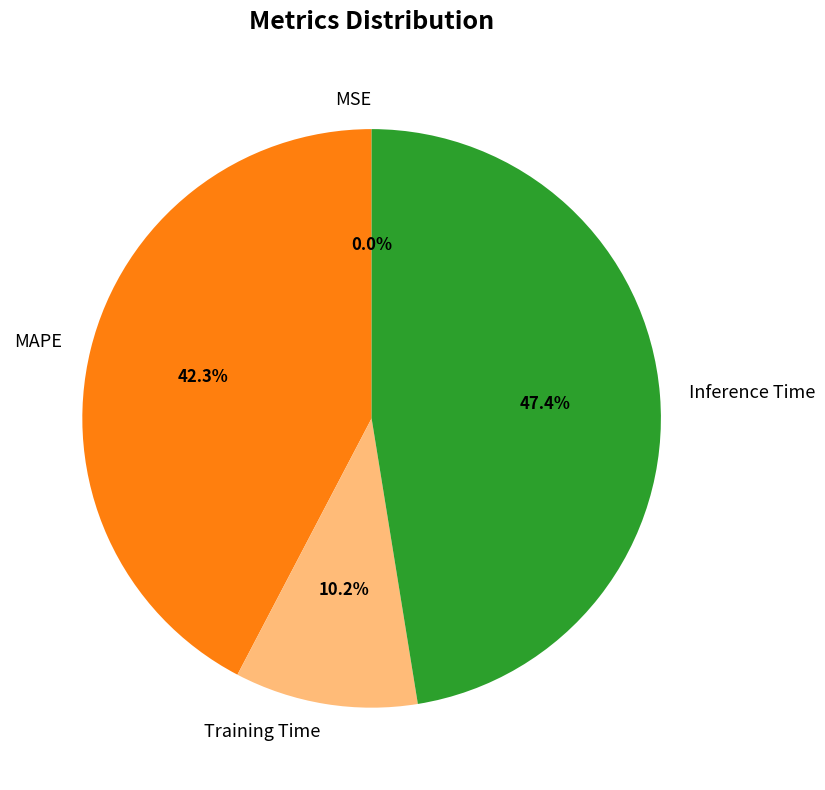

To the nearest percent, what is the difference between the largest and smallest slice percentages?

47%